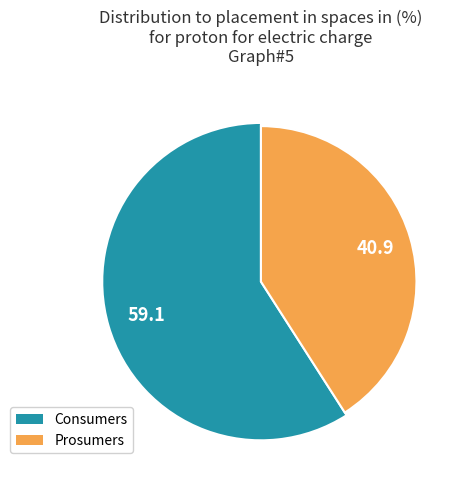

Which category accounts for the majority?

Consumers